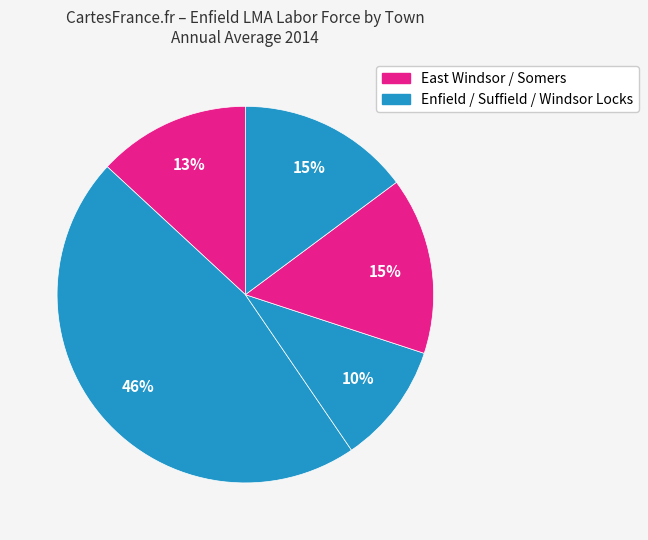

To the nearest percent, what is the average slice percentage?

20%